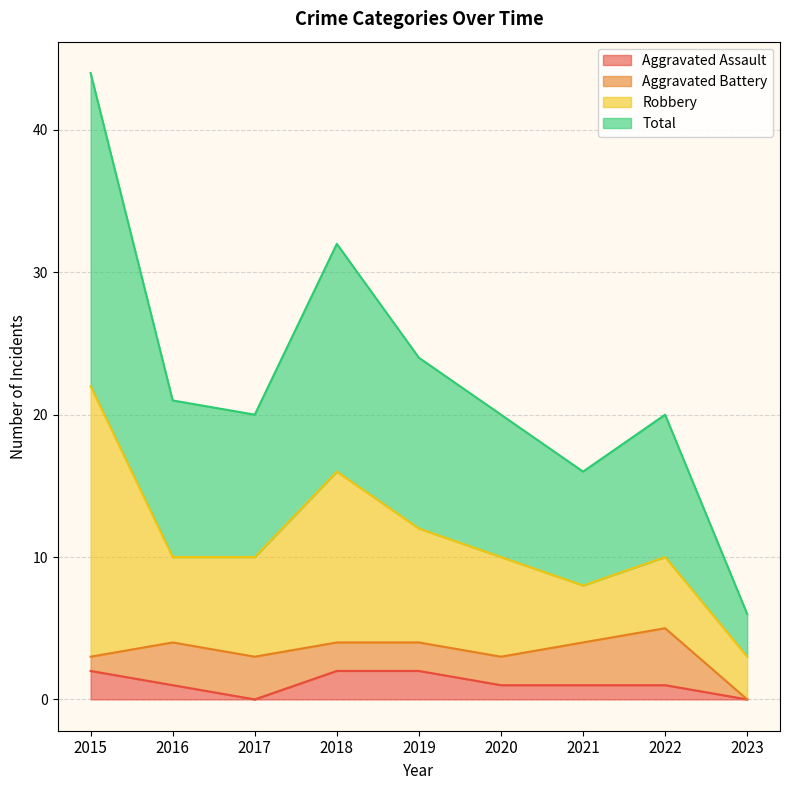

Which series has the largest total across all categories?

Total